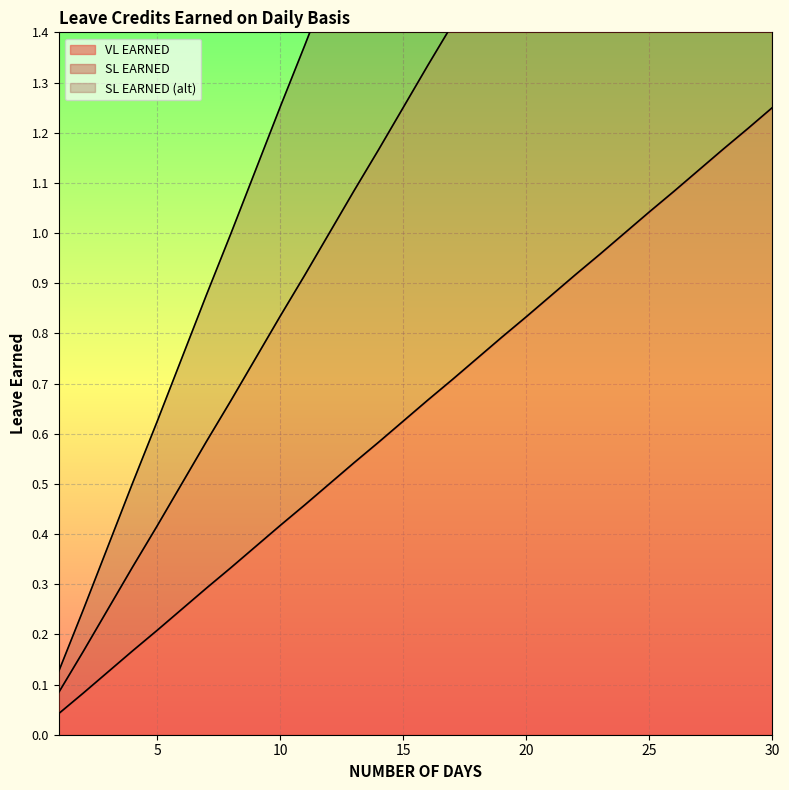

What is the sum of all VL EARNED values?

19.4